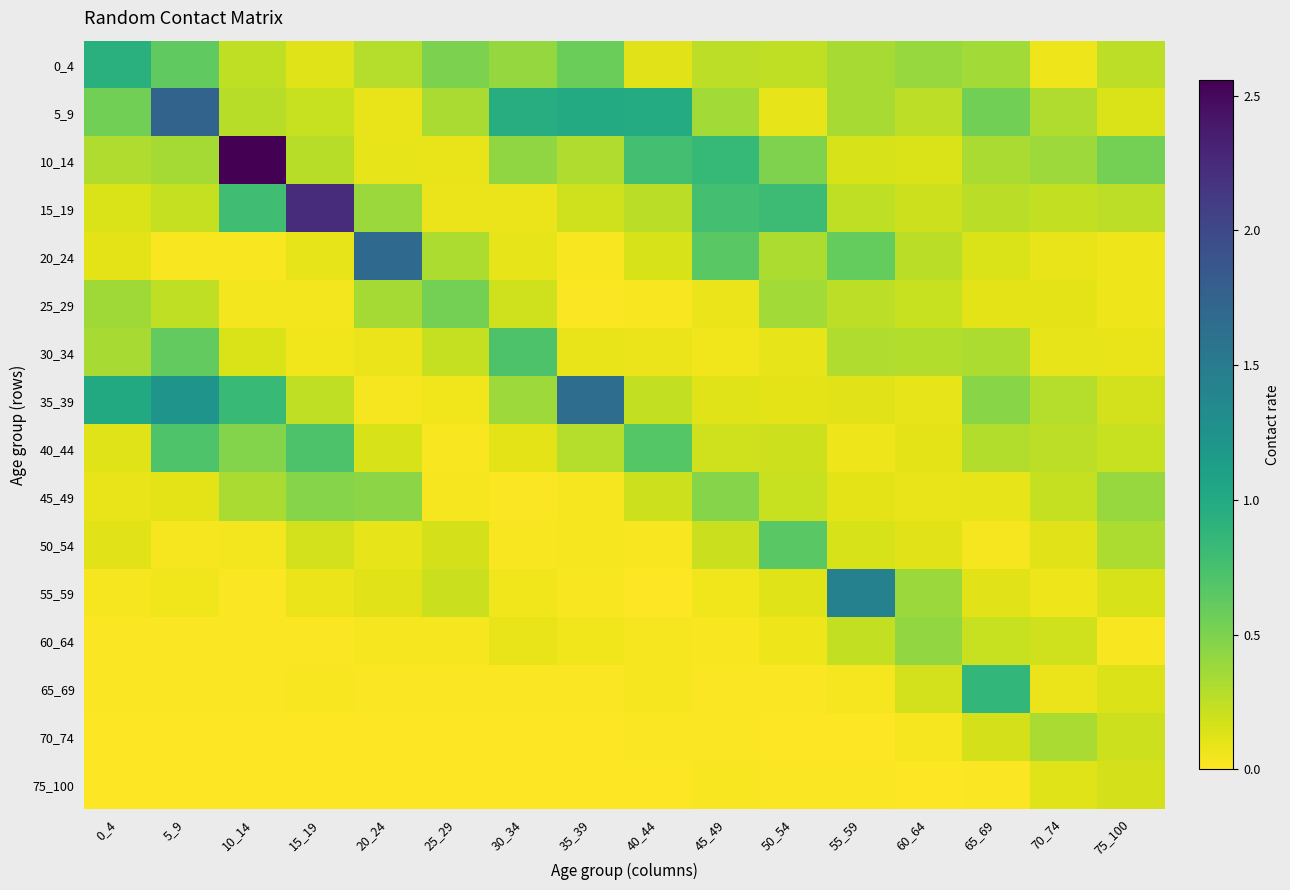

Count the number of categories in the chart.

16